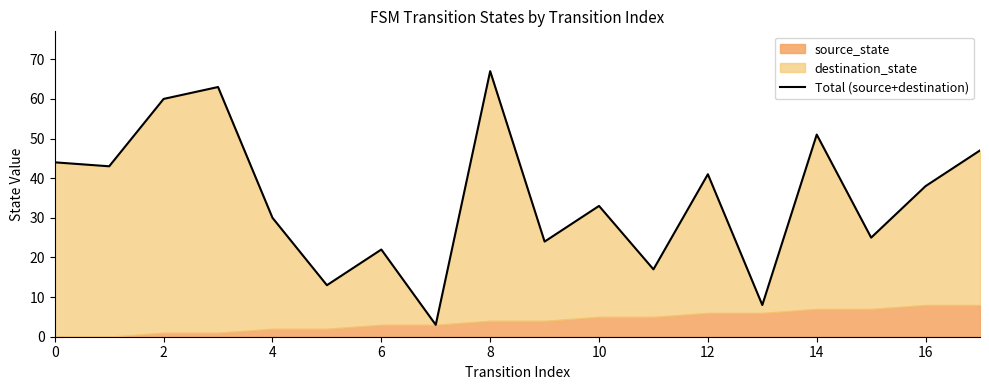

Does the chart have visible grid lines?

No